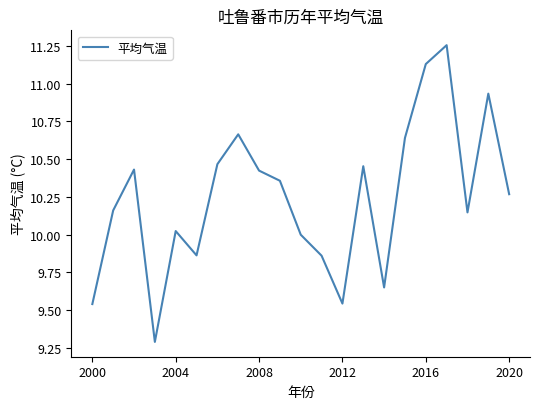

What is the difference between the maximum and minimum values?

2.0